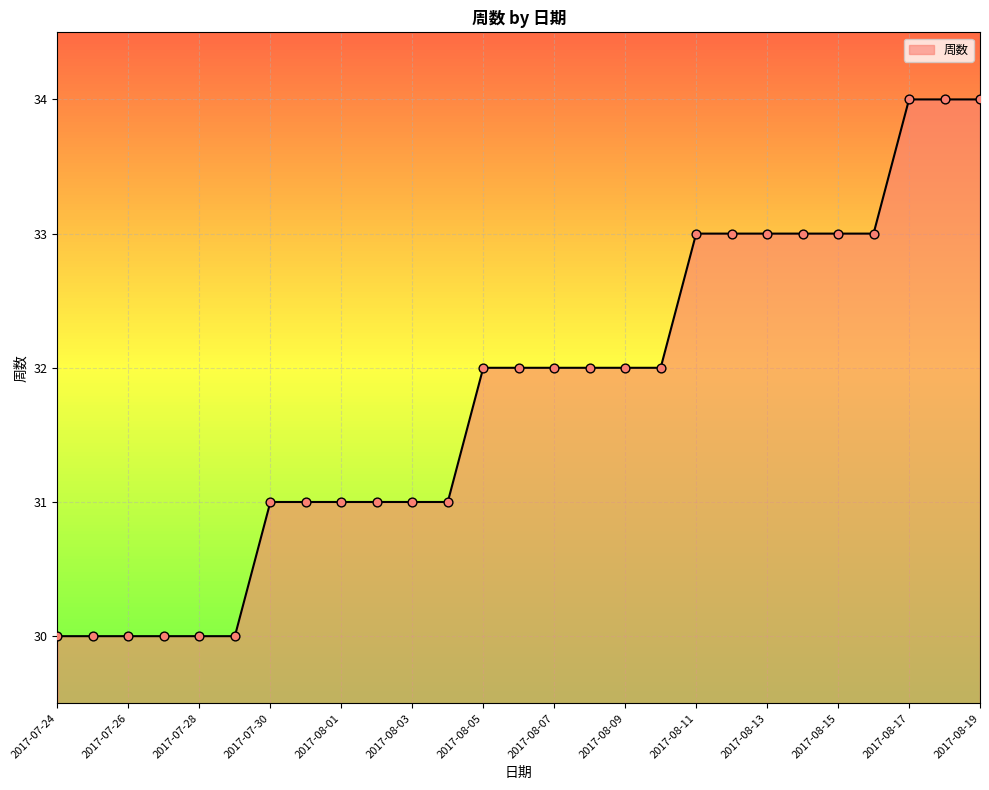

What is the maximum value shown in the chart?

34